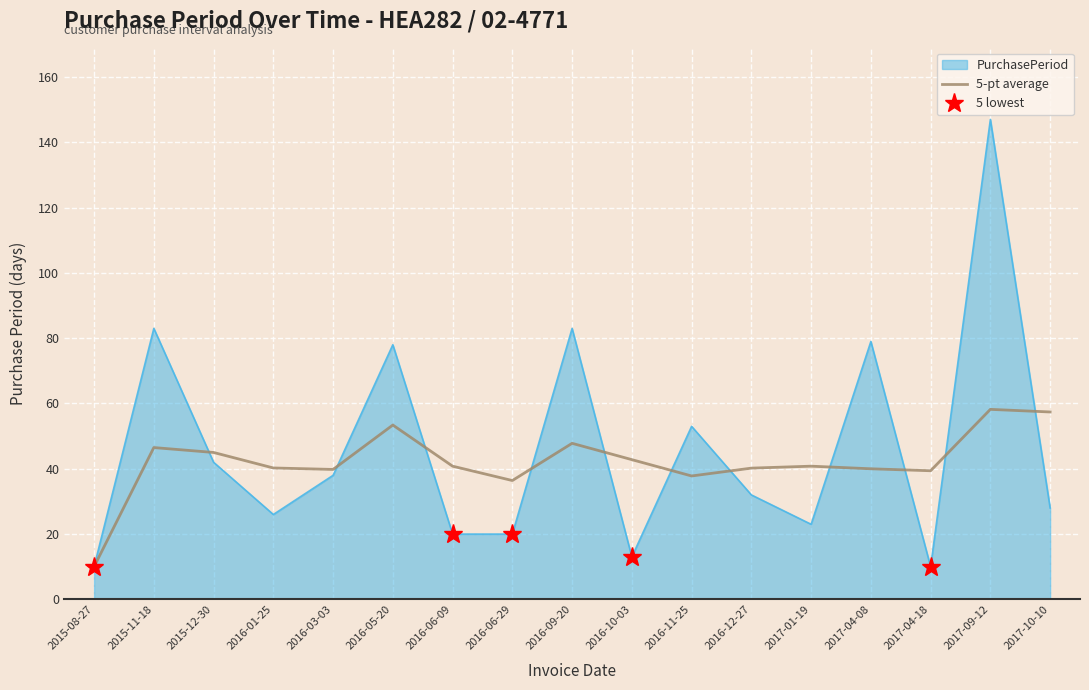

At 2016-12-27, list the series in order from largest to smallest.

5-pt average, PurchasePeriod